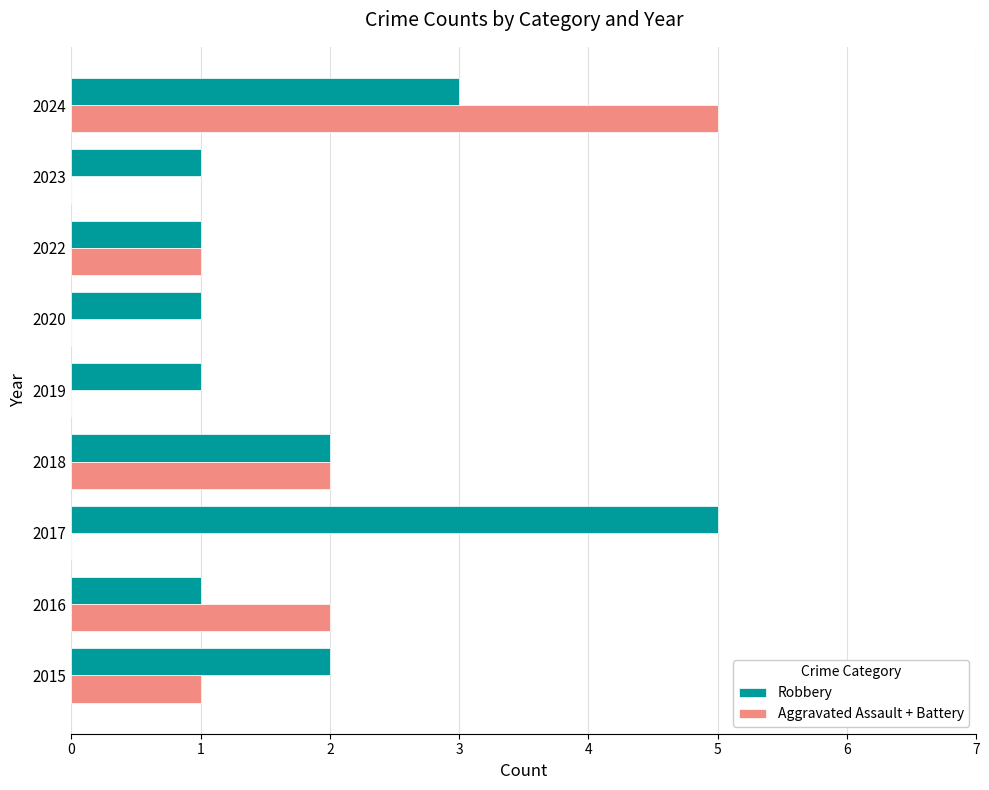

Which series has the largest total across all categories?

Robbery